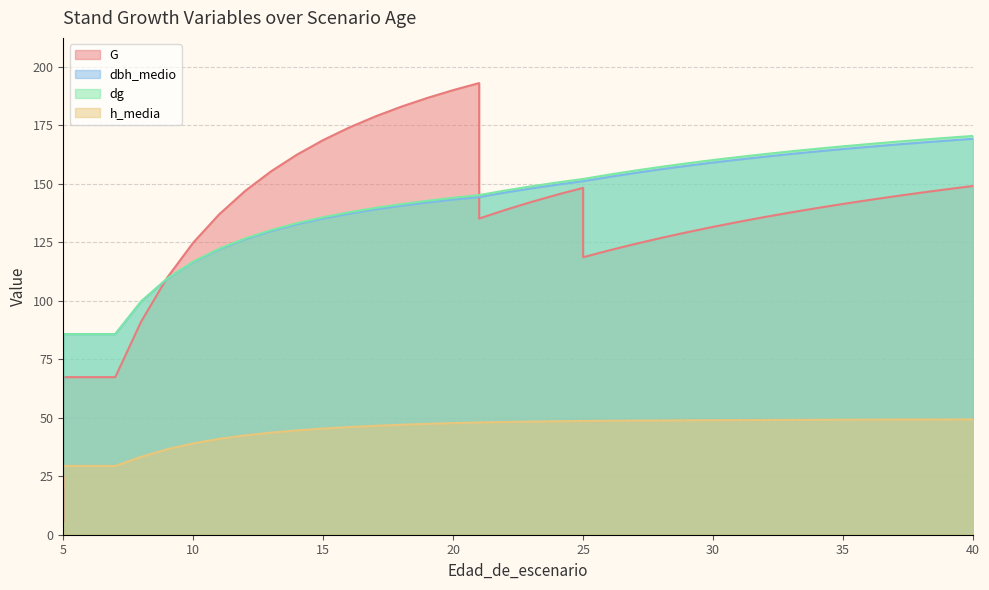

Does the chart display data point markers on the line(s)?

No